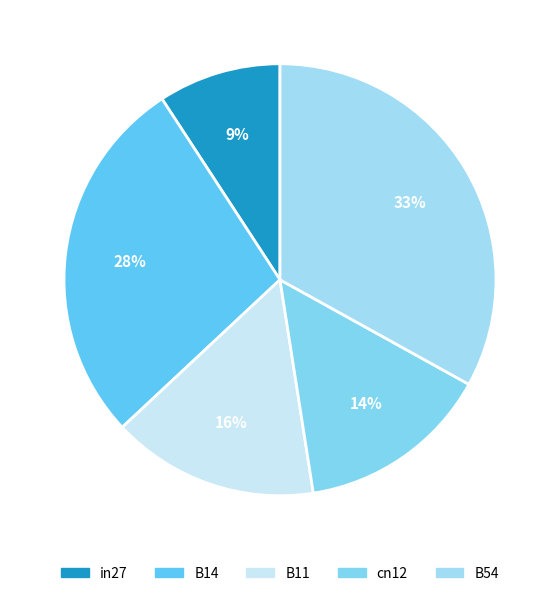

Is it true that B54 is 19% of the pie?

False